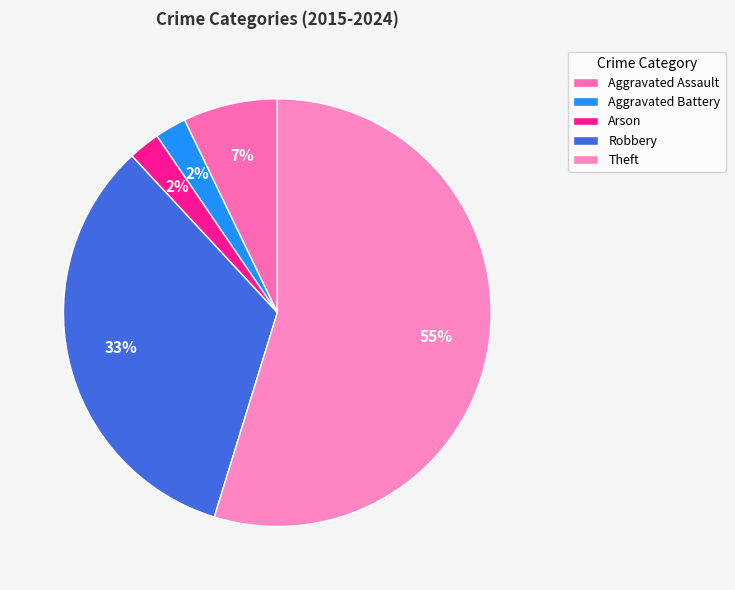

Which has a higher value, Aggravated Battery or Robbery?

Robbery